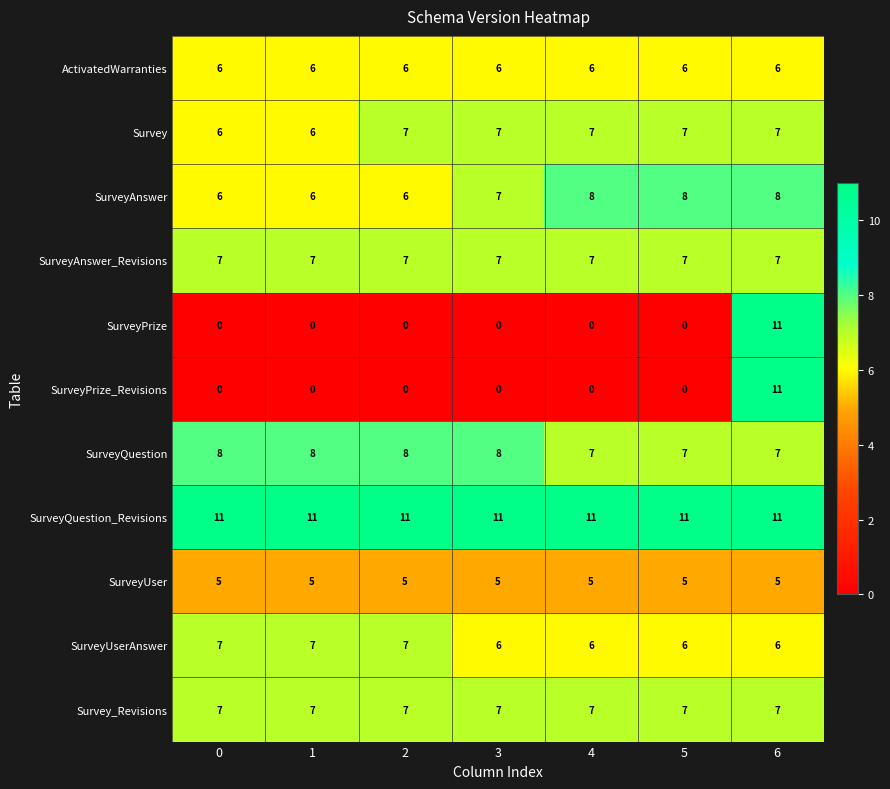

True or false: SurveyPrize_Revisions has a value of 4 at 3.

False